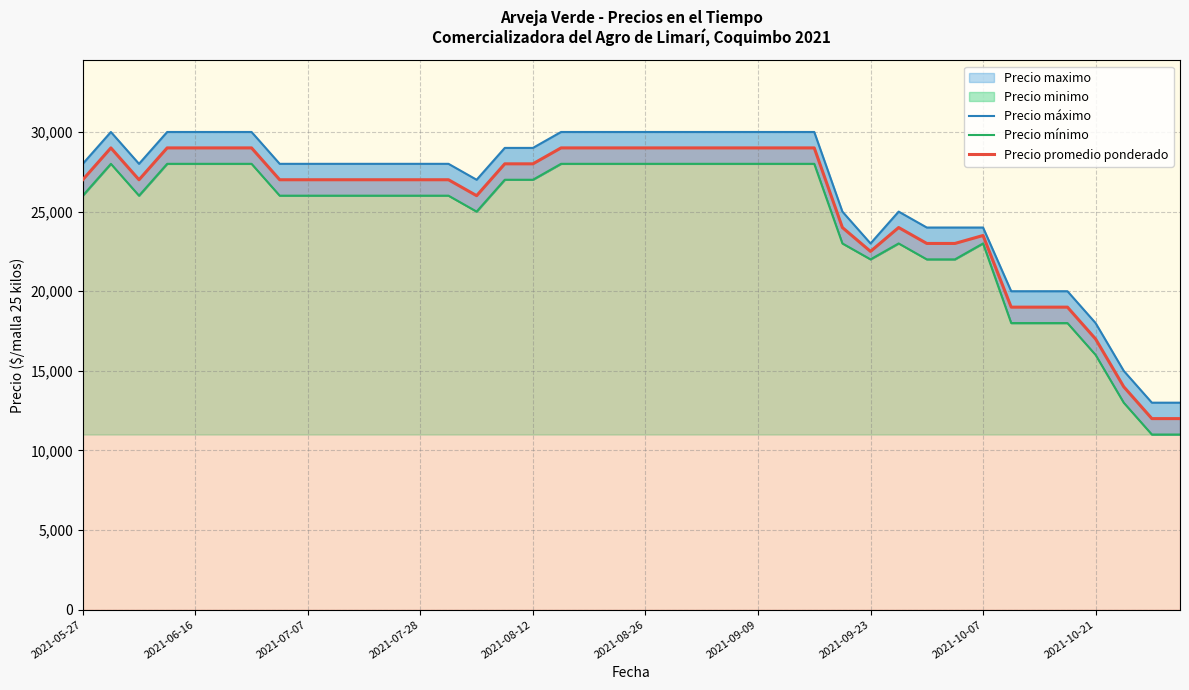

How many values in the Precio promedio ponderado series exceed 27000?

17